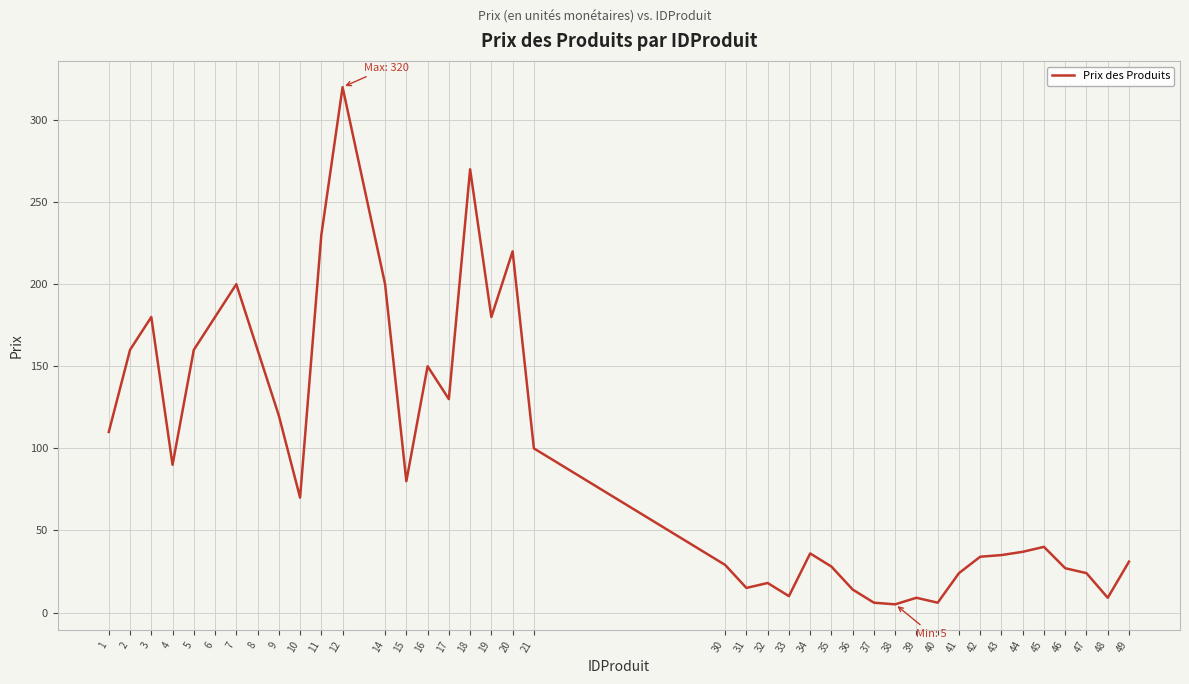

Which has a higher value, 37 or 48?

48